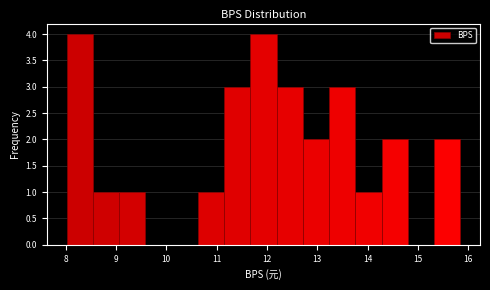

Reading left to right, transcribe this chart: for each bar, give the range it covers on the x-axis and its height. Neither the bar edges nor the heights are printed on the chart, so give them approximately, as read against the axes.

8.0 to 8.5: 4
8.5 to 9.1: 1
9.1 to 9.6: 1
9.6 to 10.1: 0
10.1 to 10.6: 0
10.6 to 11.1: 1
11.1 to 11.7: 3
11.7 to 12.2: 4
12.2 to 12.7: 3
12.7 to 13.2: 2
13.2 to 13.8: 3
13.8 to 14.3: 1
14.3 to 14.8: 2
14.8 to 15.3: 0
15.3 to 15.8: 2